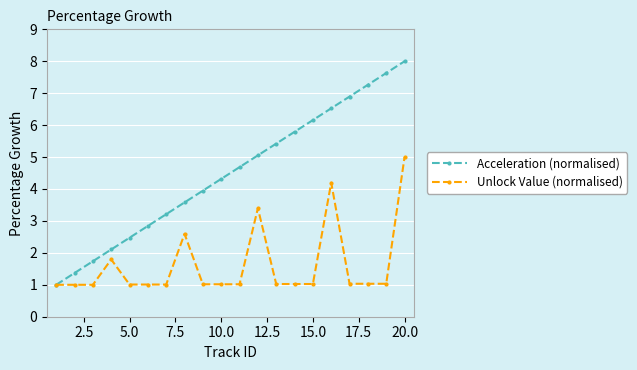

What is the value of the Acceleration (normalised) point at the 10th from the left?

4.3